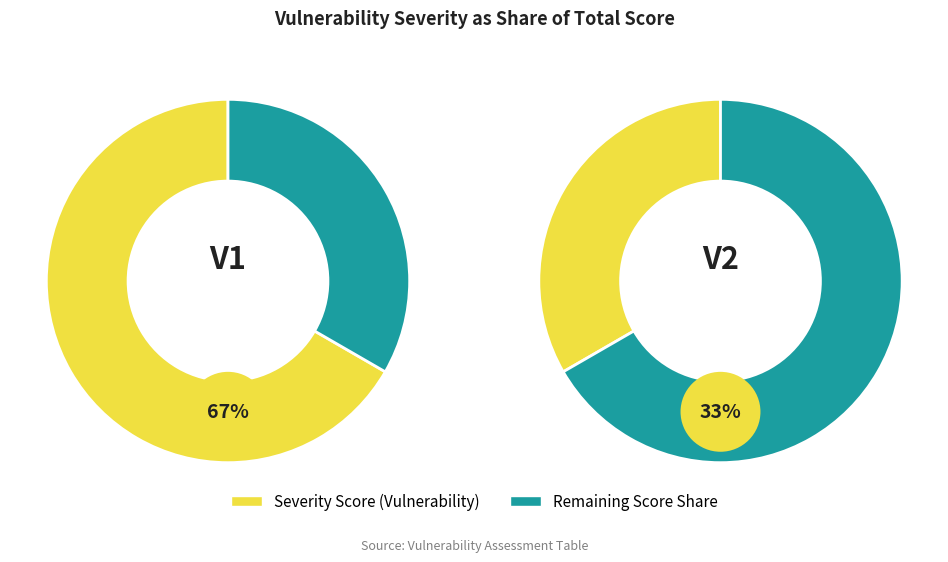

To the nearest percent, what percentage of the pie is V2?

33%